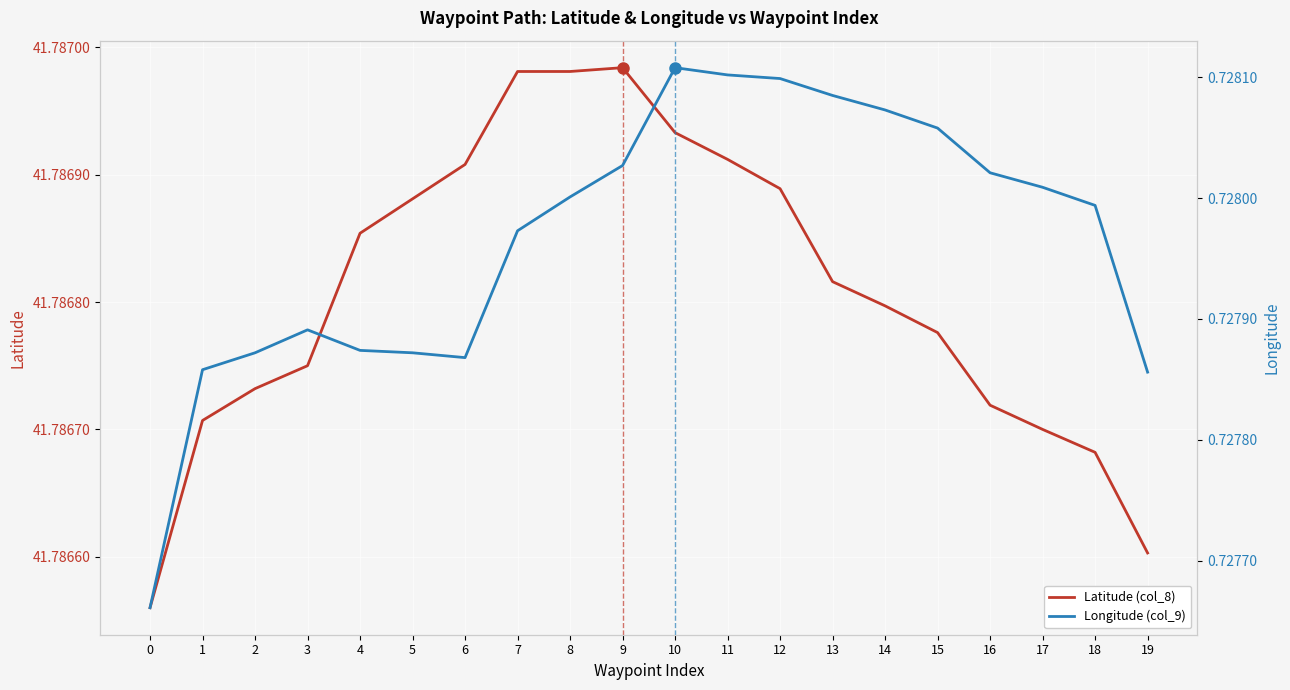

At 15, list the series in order from largest to smallest.

Latitude (col_8), Longitude (col_9)